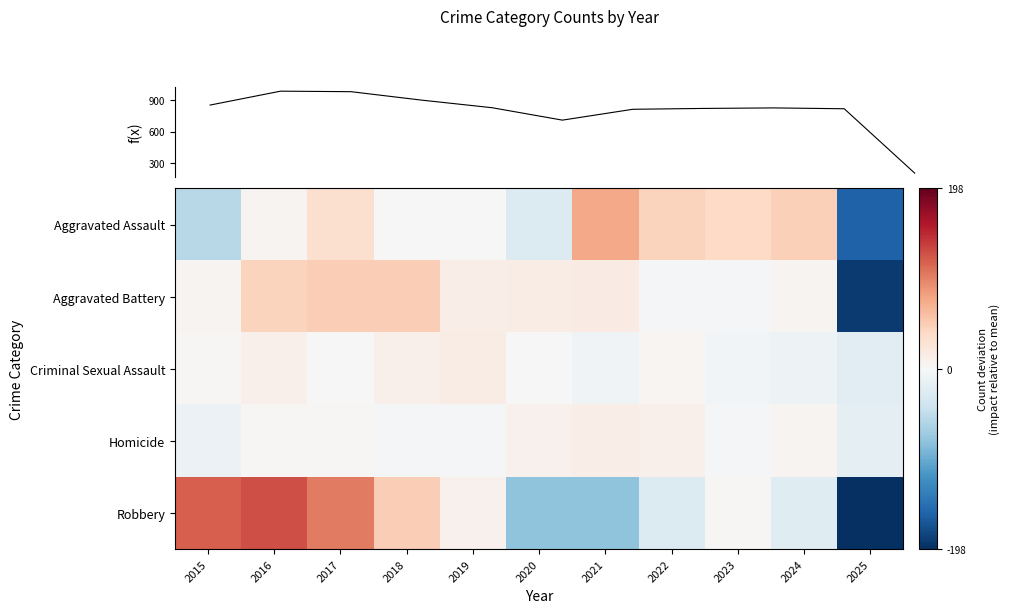

The value of Criminal Sexual Assault at 2020 is -0.1. True or false?

False